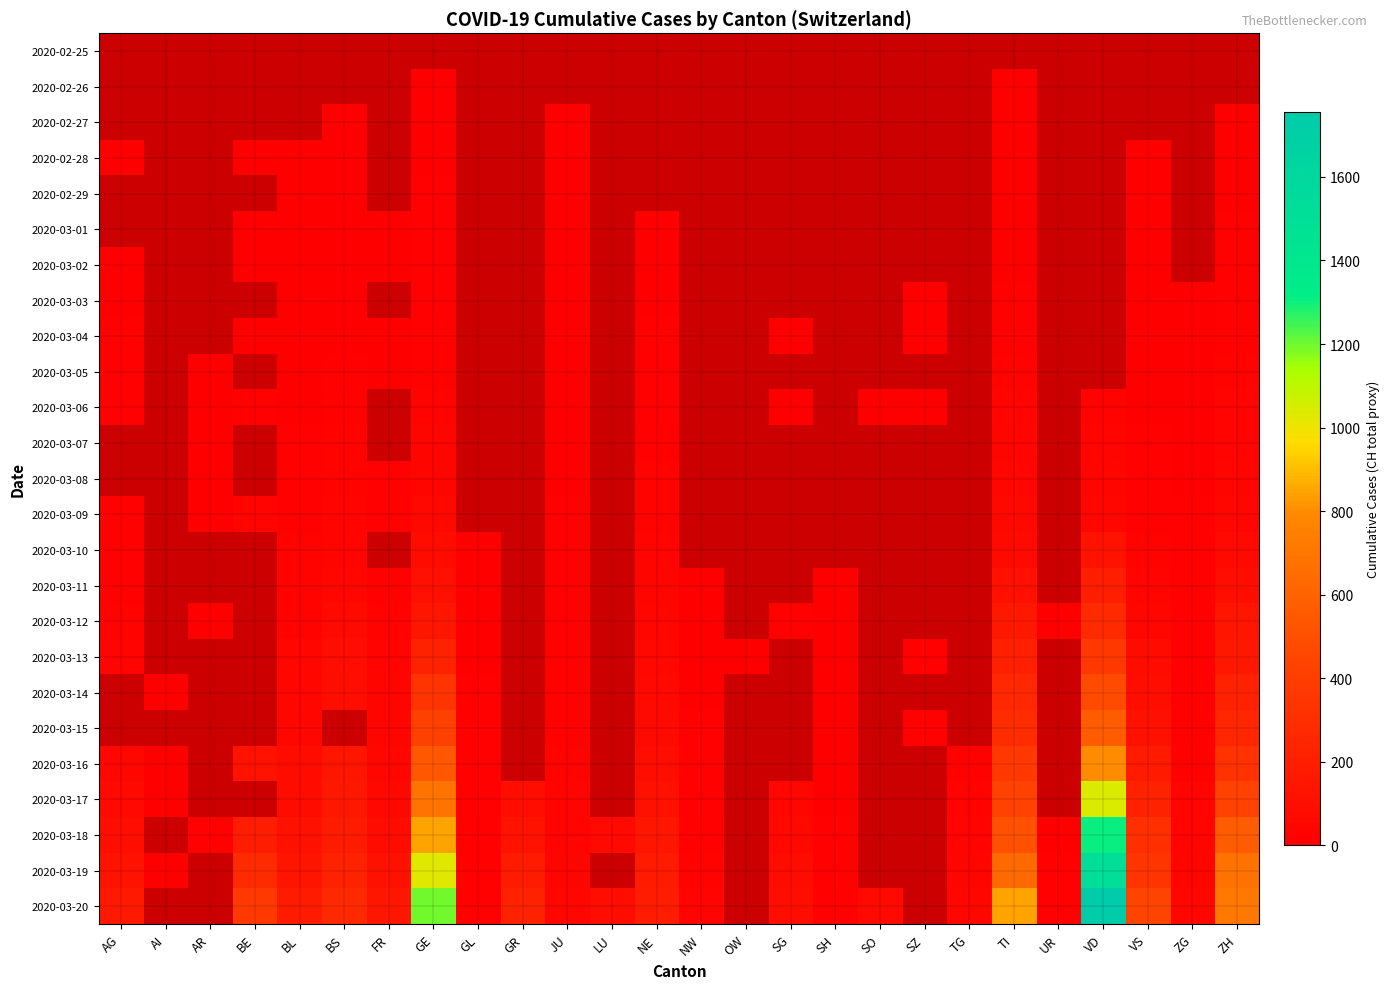

Is the value of 2020-02-29 at UR greater than the value of 2020-03-17 at BE?

No